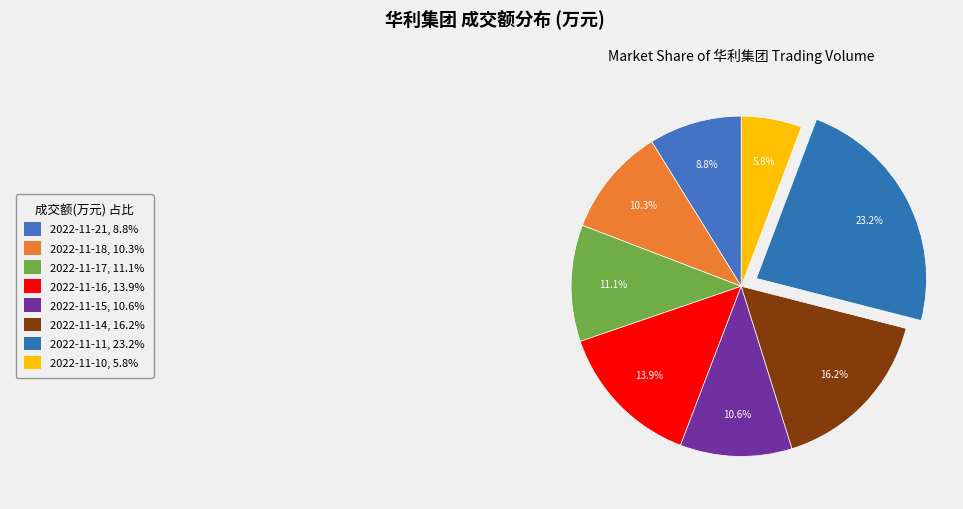

How many slices are in this pie chart?

8